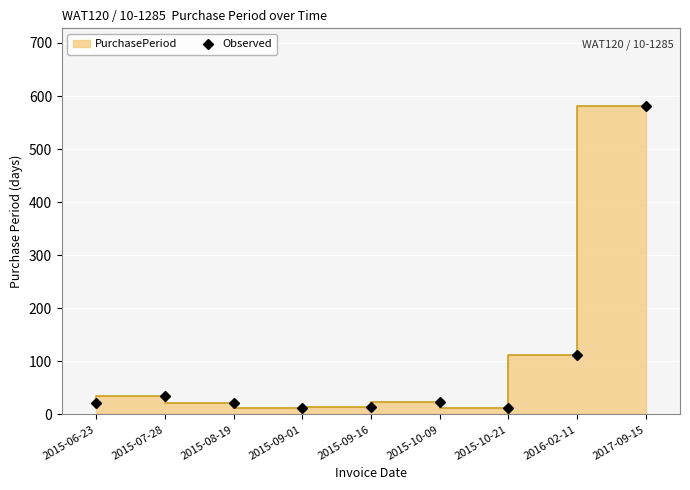

Where is the first local maximum?

2015-07-28